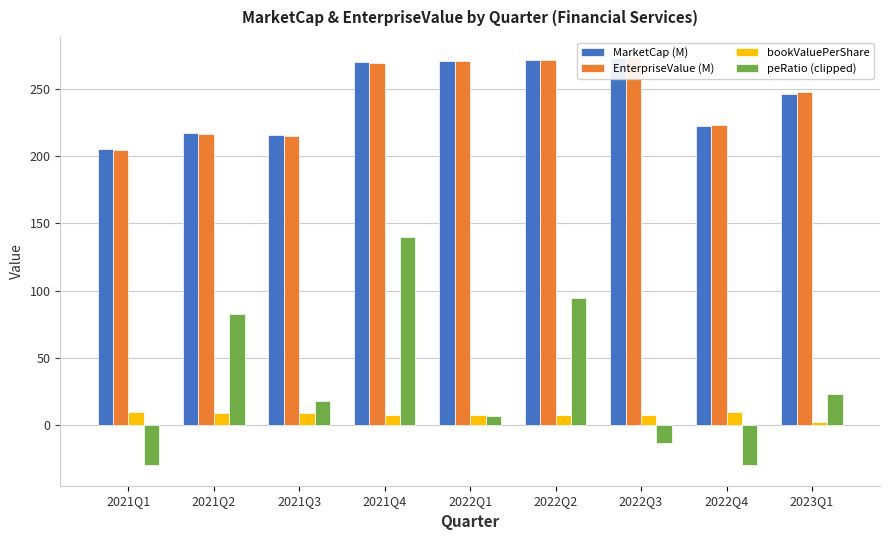

Reading left to right, what are all the values shown in this chart?

MarketCap (M): 205.4	217.6	215.7	270.1	271.0	271.3	272.8	222.6	246.1
EnterpriseValue (M): 204.5	216.8	215.0	269.6	270.8	271.5	273.5	223.1	247.5
bookValuePerShare: 9.7	9.1	9.3	7.4	7.6	7.6	7.4	9.3	2.3
peRatio (clipped): -30.0	82.6	17.8	139.9	6.5	94.6	-13.3	-30.0	22.7